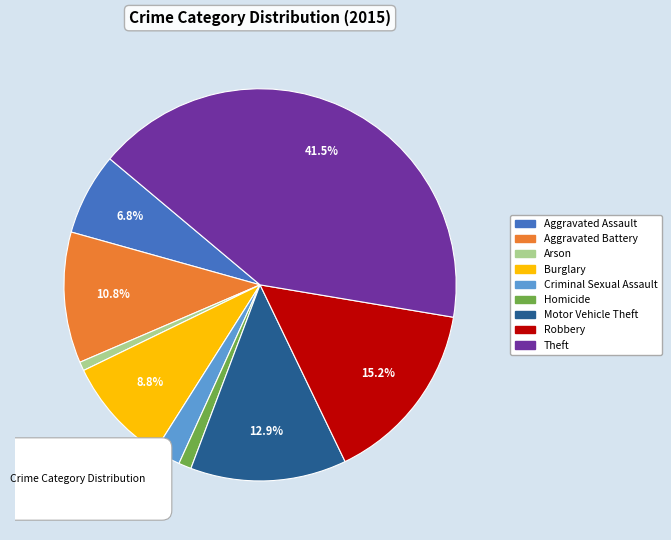

True or false: Burglary accounts for 18% of the total.

False